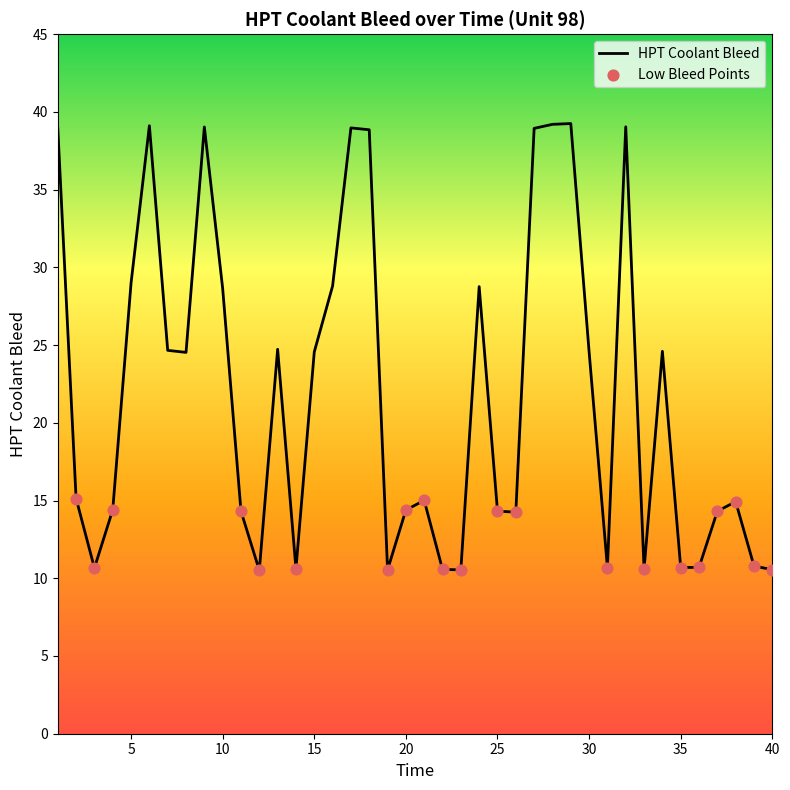

What is the smallest value displayed?

10.5